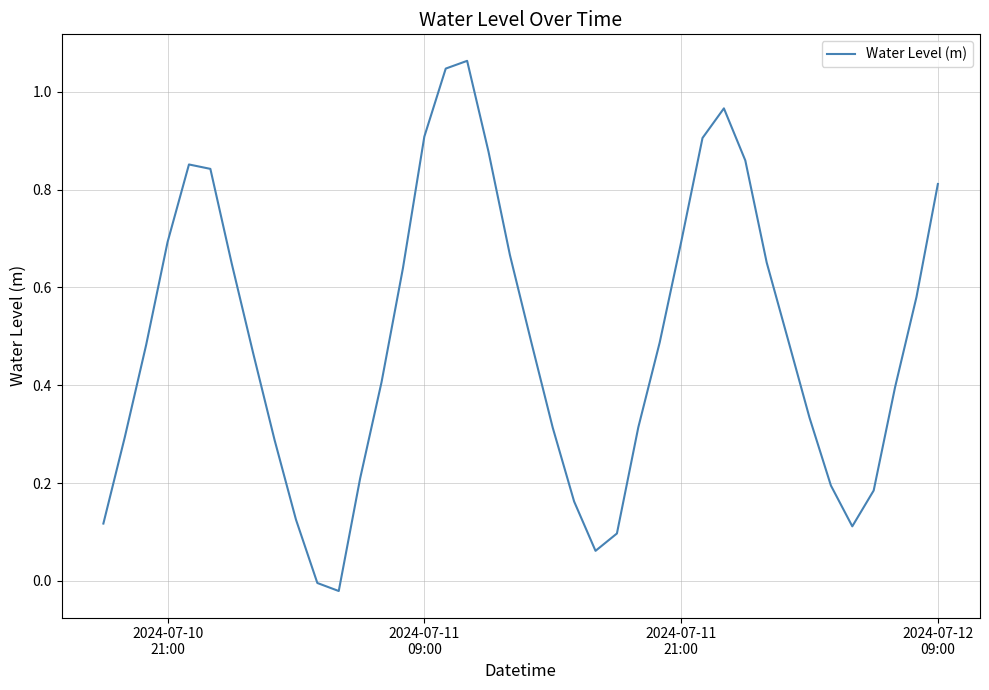

How many lines are shown in the chart?

1